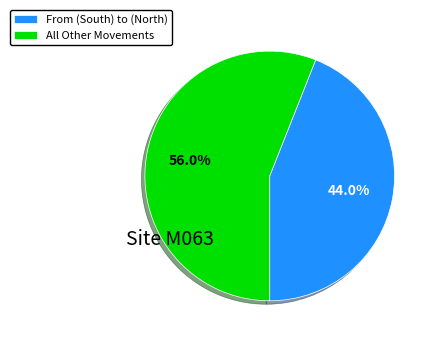

What percentage do From (South) to (North) and All Other Movements together represent?

100.0%